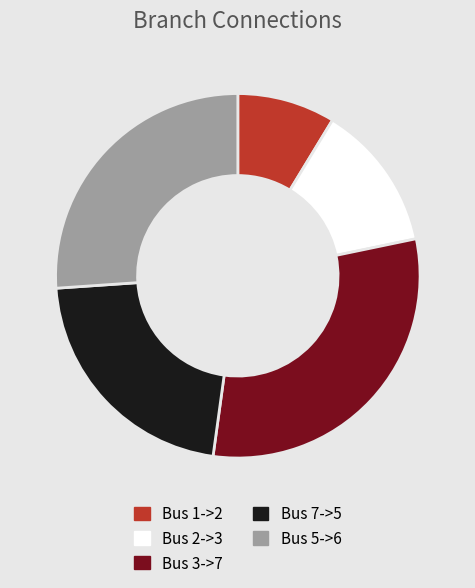

Combined, do Bus 1->2 and Bus 7->5 account for over 50%?

No